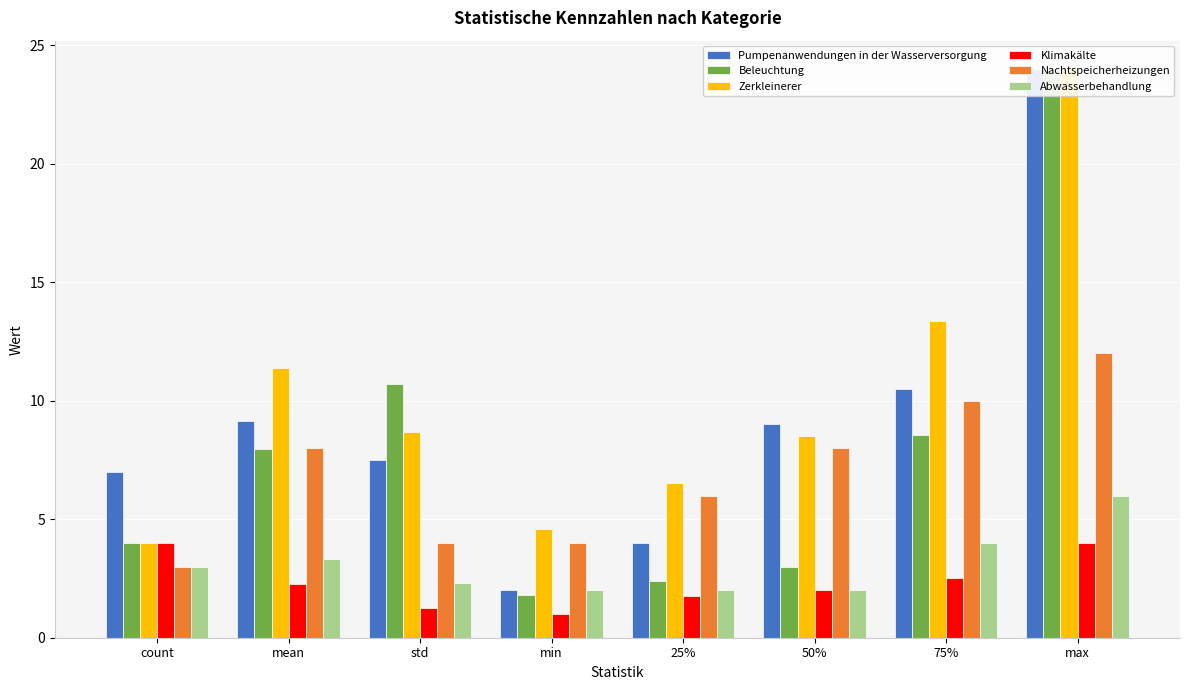

Which series has the largest range (max minus min)?

Beleuchtung